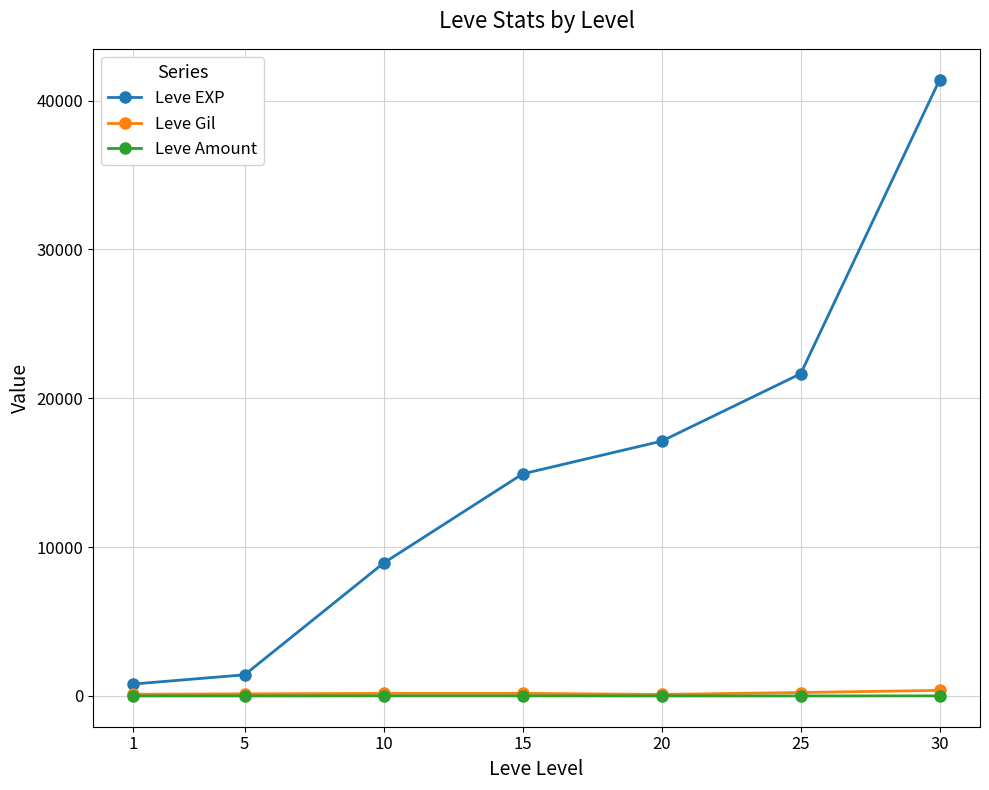

Which series has the largest range (max minus min)?

Leve EXP